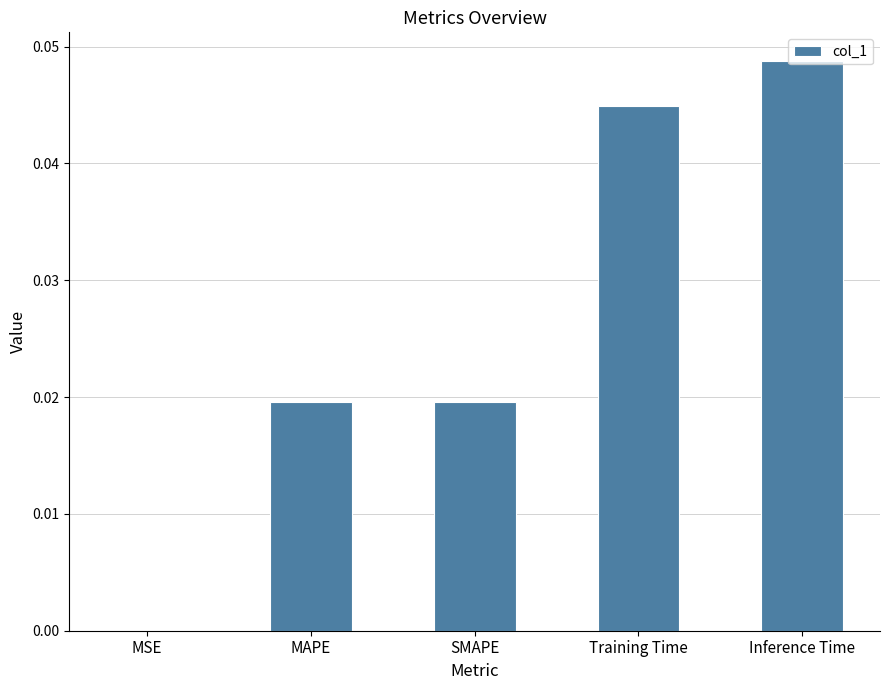

Which label corresponds to the largest value in the chart?

Inference Time